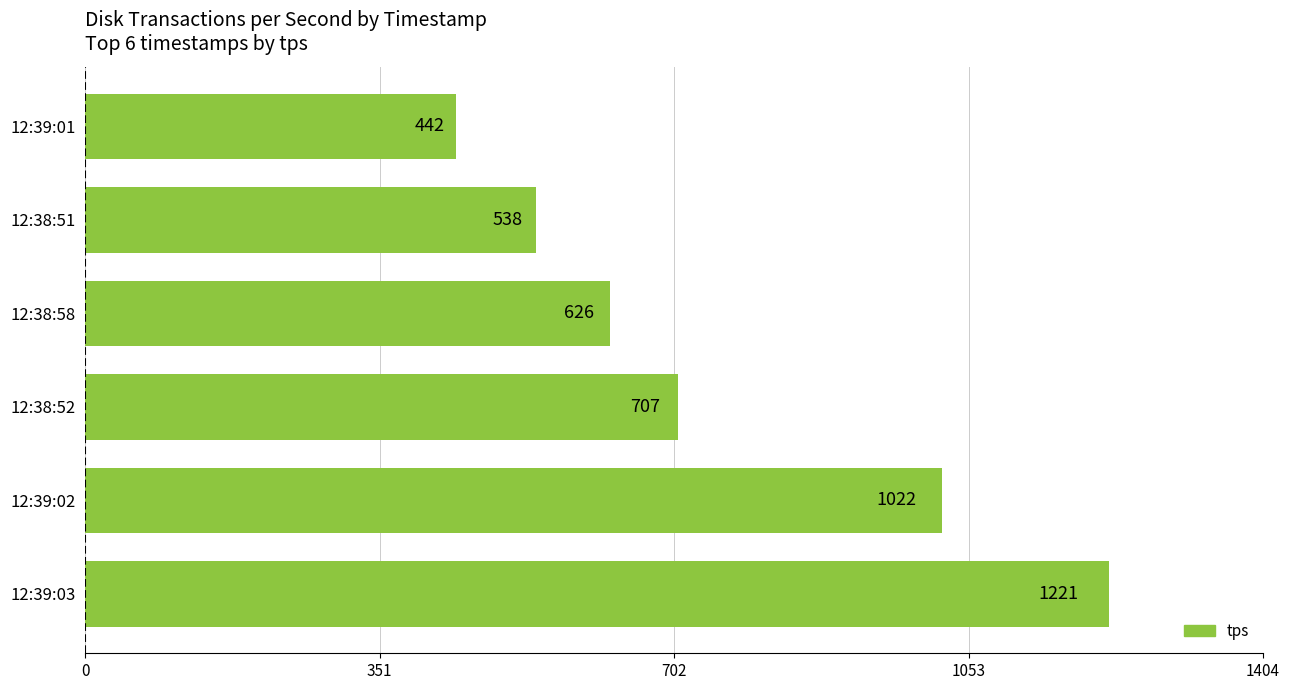

What is the average value?

759